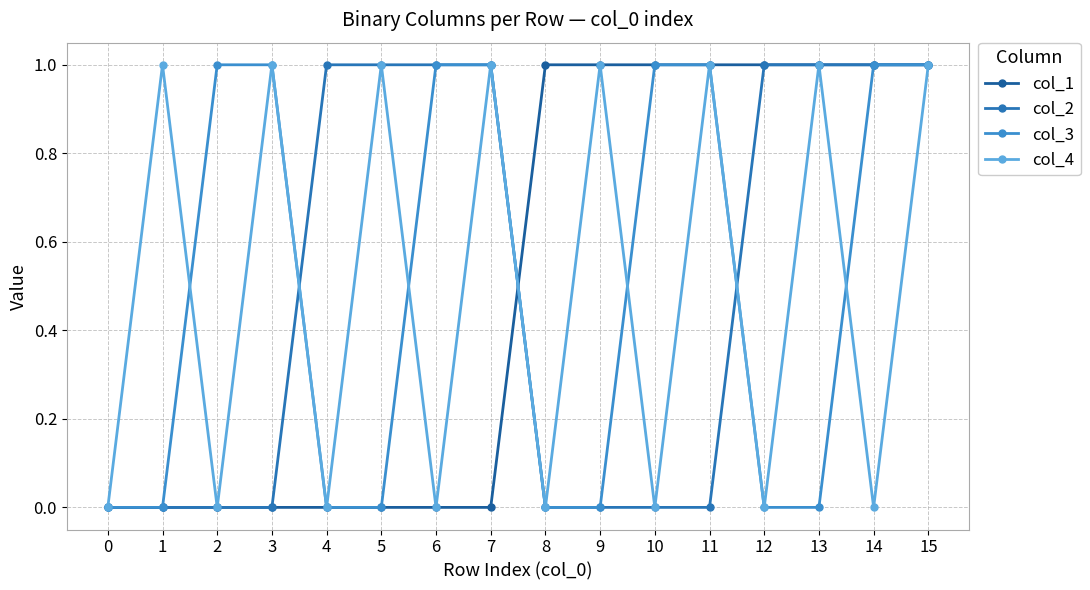

How many interior local peaks does the col_4 series have?

7